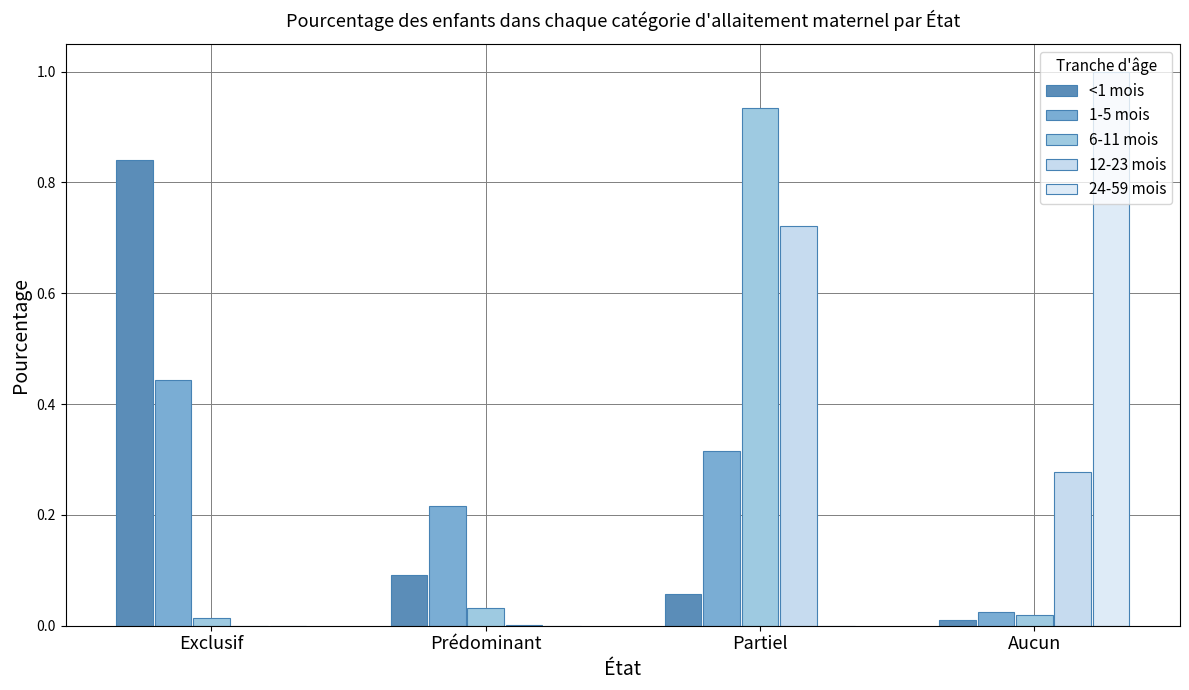

Is it true that 1-5 mois equals 0.3 at Partiel?

True